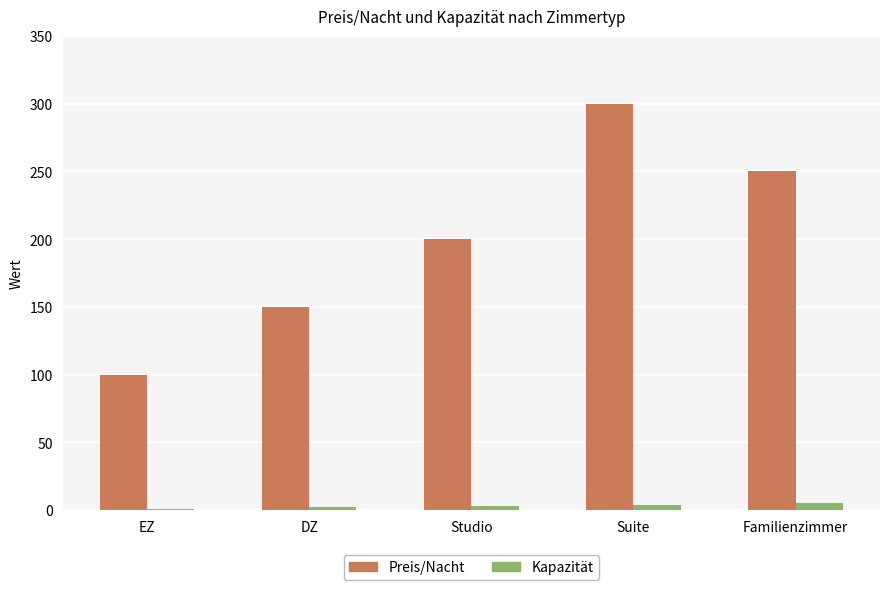

Reading left to right, extract all data points from this chart.

Preis/Nacht: EZ=100	DZ=150	Studio=200	Suite=300	Familienzimmer=250
Kapazität: EZ=1	DZ=2	Studio=3	Suite=4	Familienzimmer=5